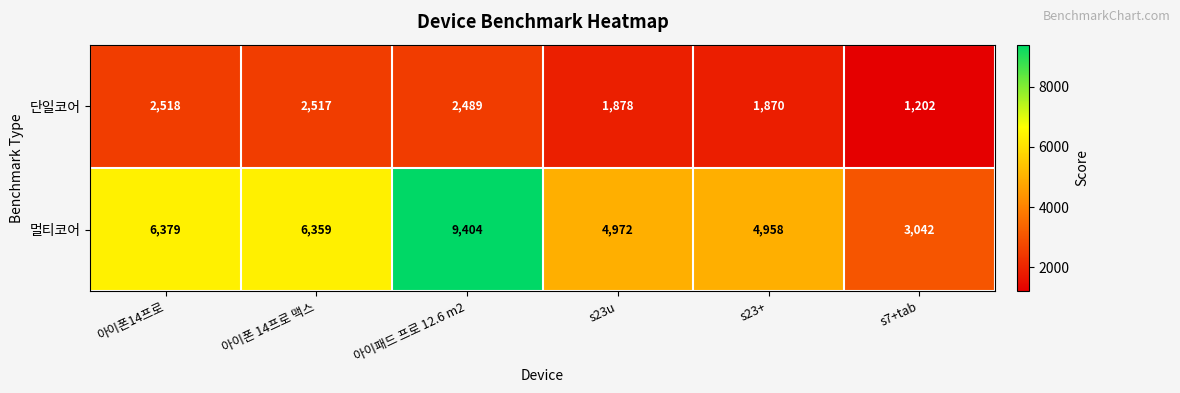

Where is 단일코어 nearest to the value 1860?

s23+